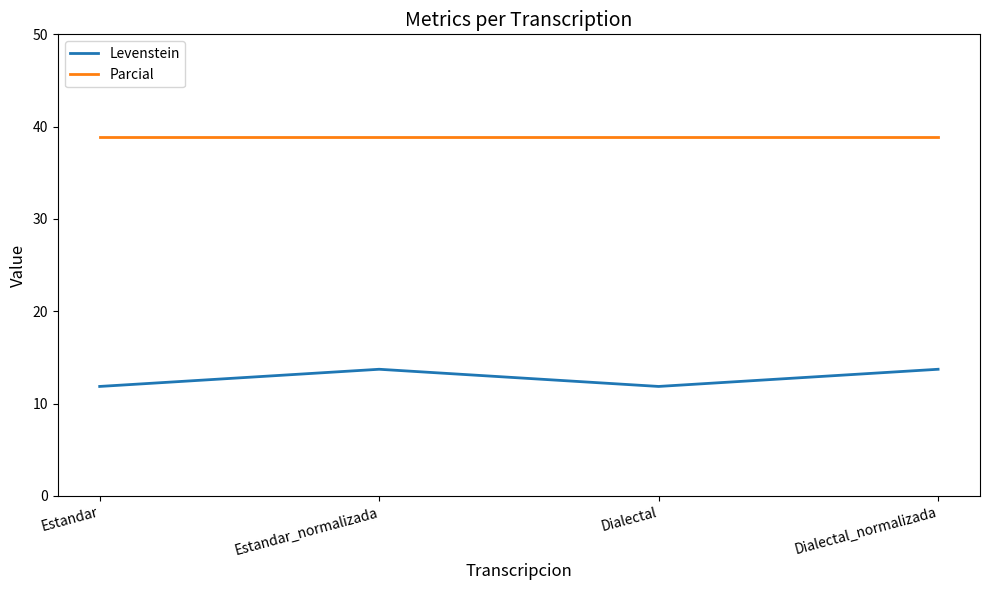

What is the approximate value of Levenstein at Estandar_normalizada?

13.7